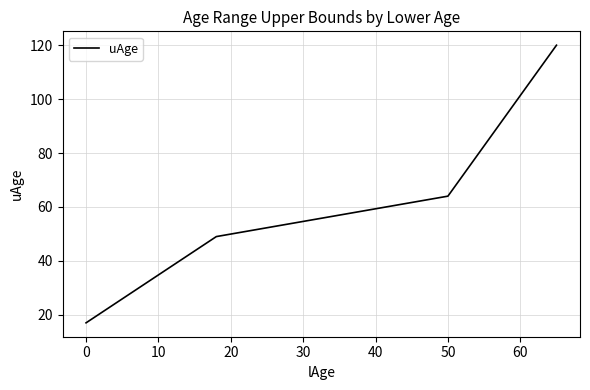

What is the smallest value displayed?

17